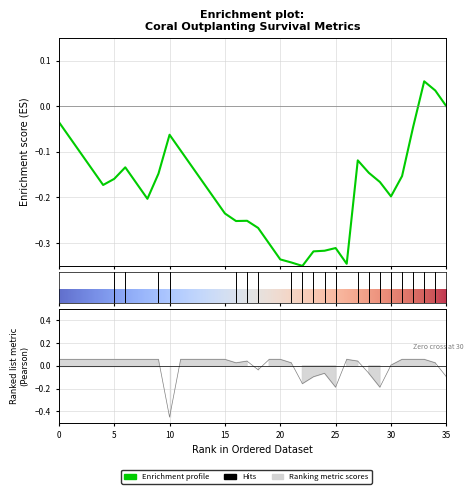

Is this an area chart (filled region under the line)?

No